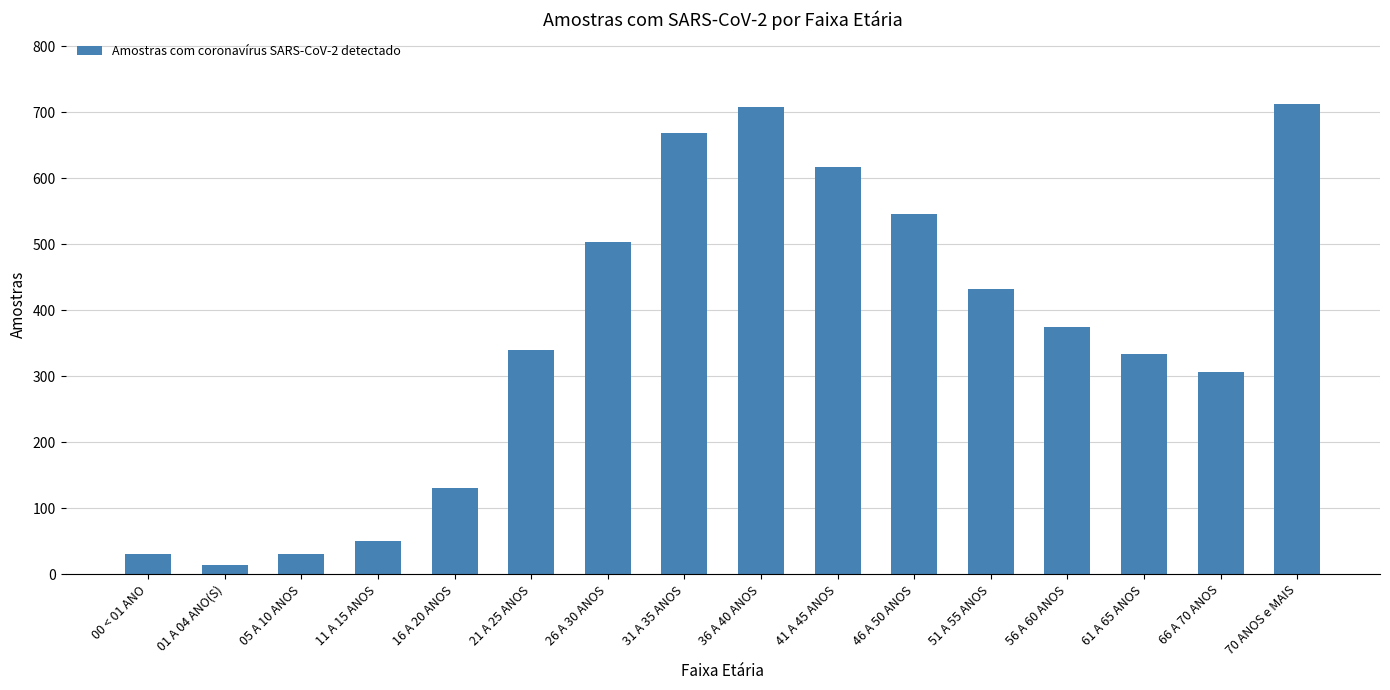

What is the value of the 1st bar from the left?

31